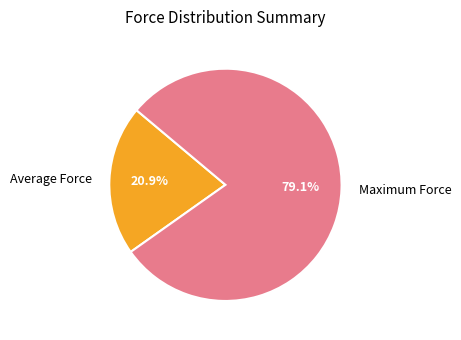

To the nearest percent, what is the difference between the largest and smallest slice percentages?

58%